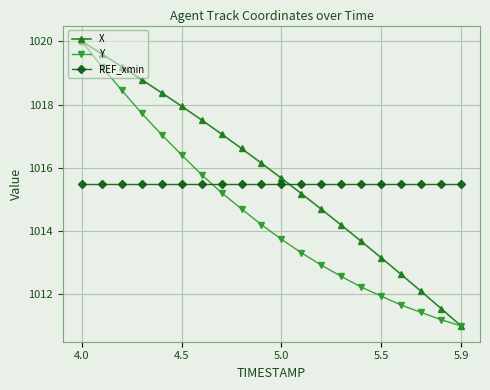

How many lines are shown in the chart?

3